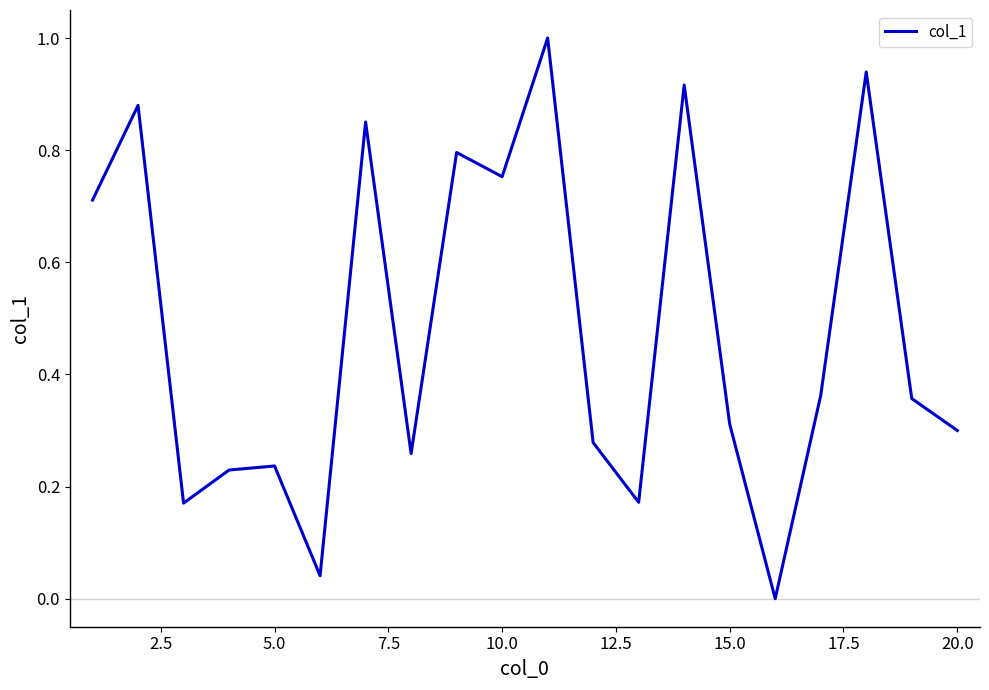

What is the difference between the maximum and minimum values?

1.0